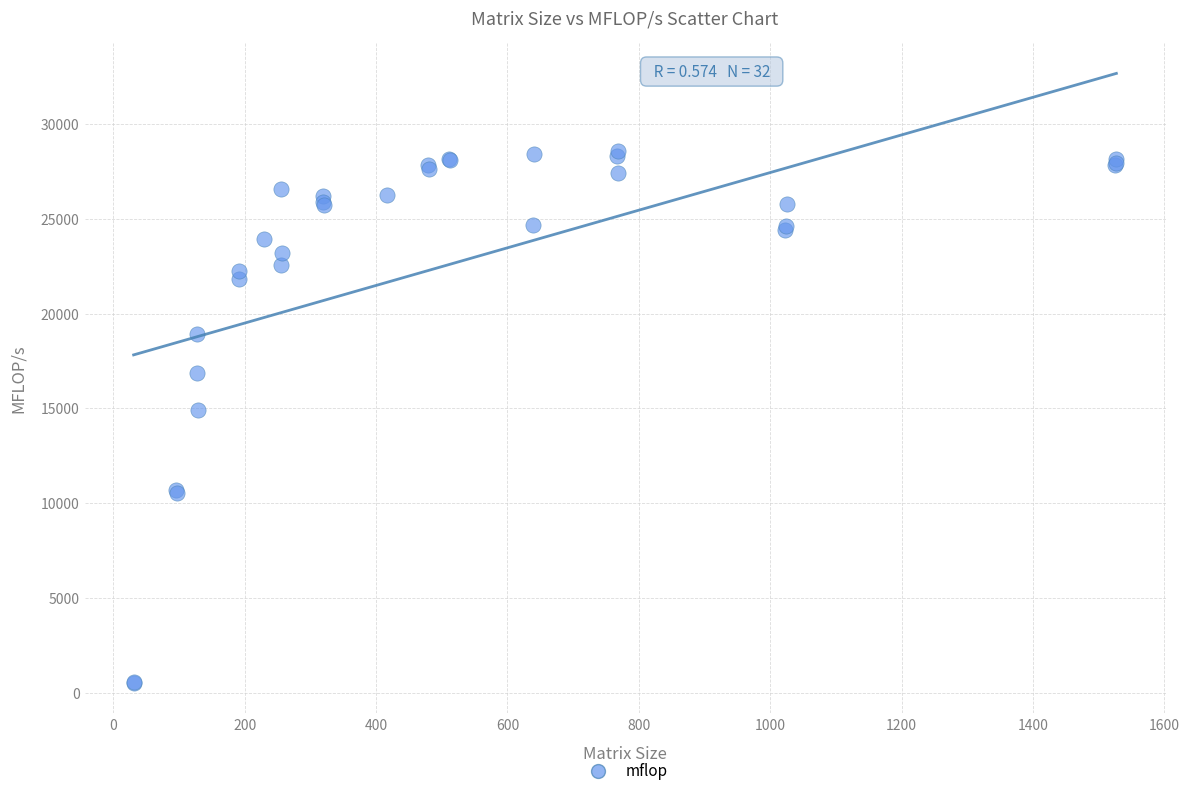

What Y value in the scatter plot is closest to 14557?

14943.4